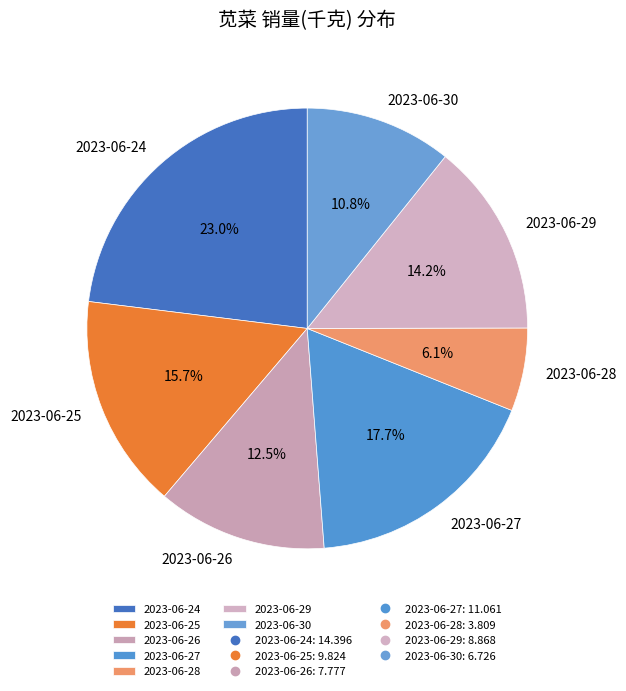

Do 2023-06-27 and 2023-06-28 together represent more than half of the pie?

No